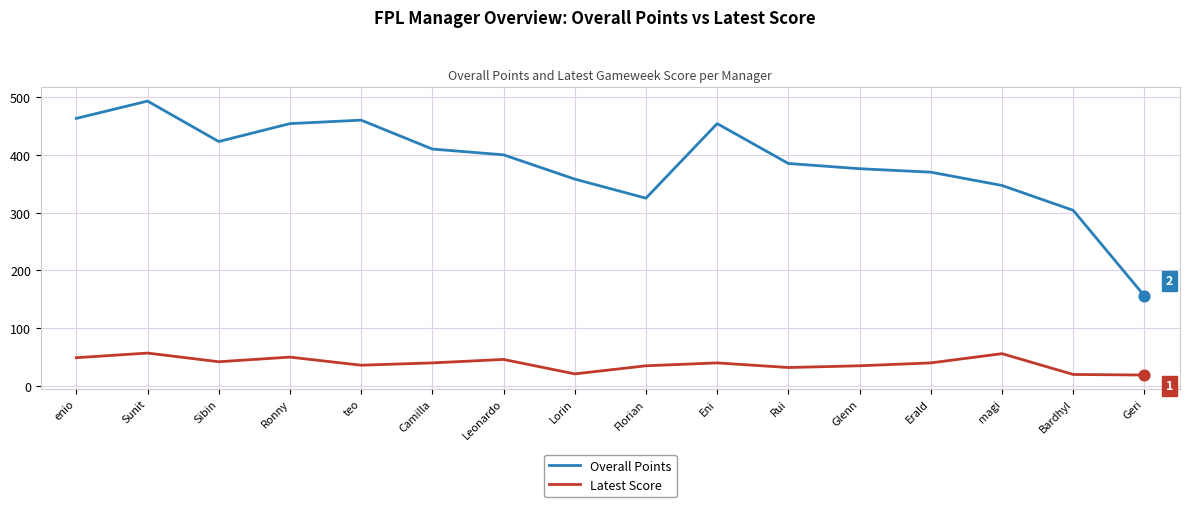

Is the value of Overall Points at enio greater than the value of Latest Score at Sibin?

Yes